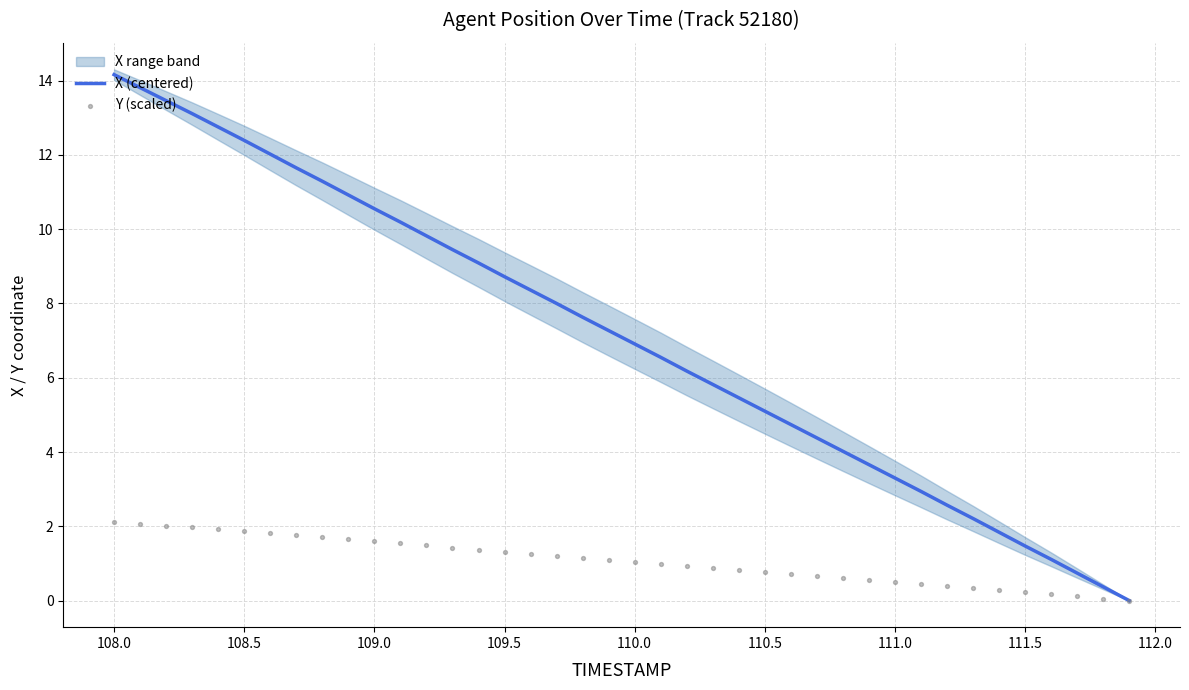

Which series has the largest Y range (max minus min)?

X (centered)